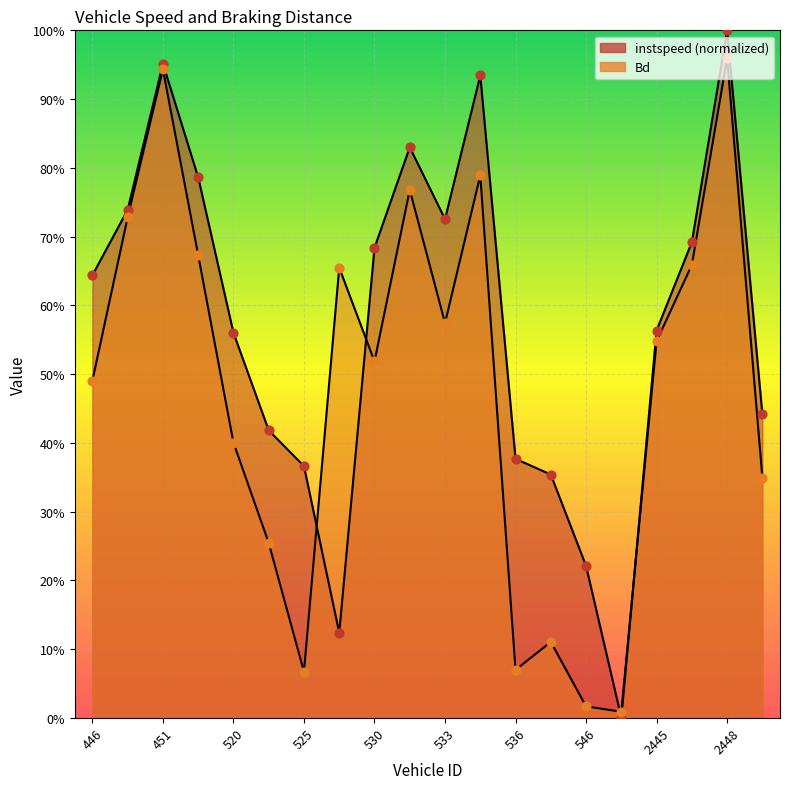

What is the total value across all series at 2447?

1.4